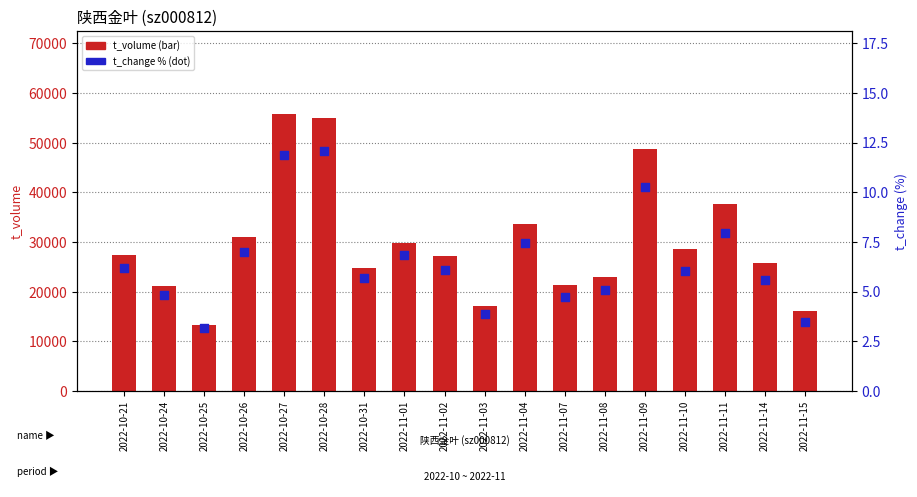

Which series has the largest total across all categories?

t_volume